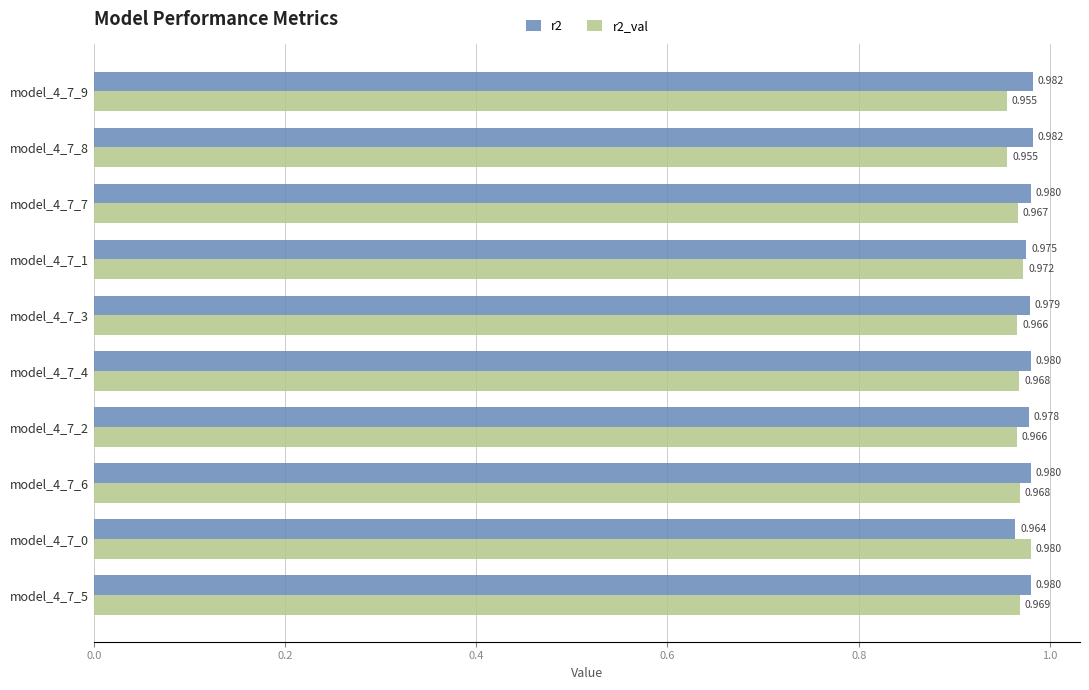

How many series are shown in this chart?

2